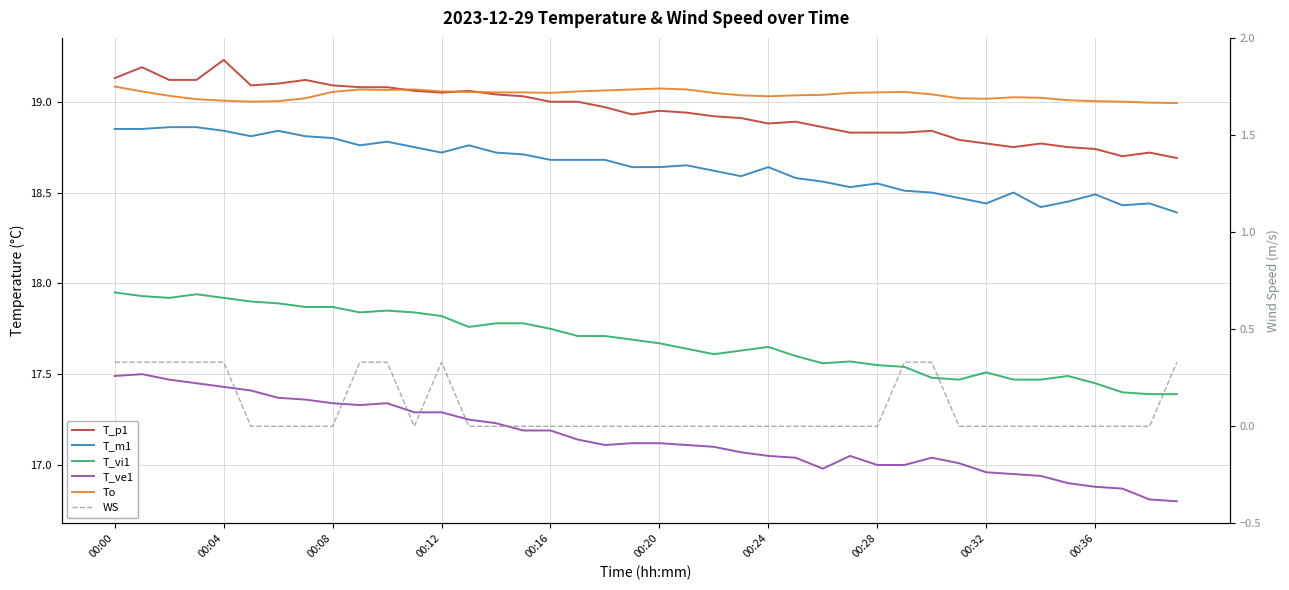

True or false: T_ve1 and T_vi1 cross at least once.

False